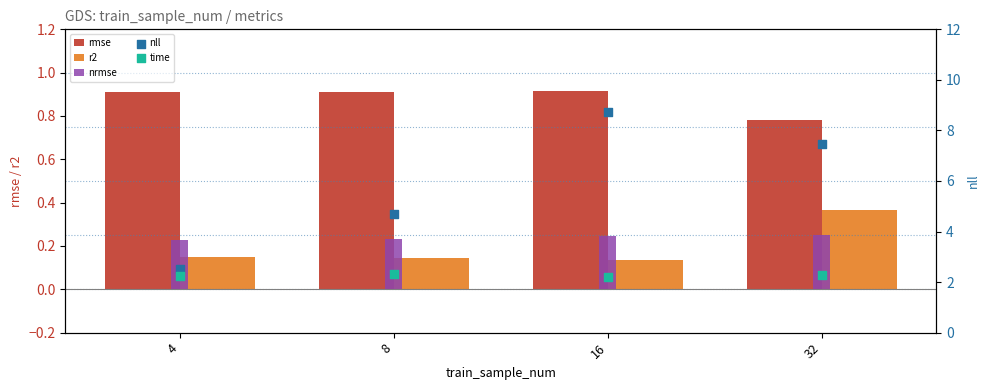

At how many categories does at least one series exceed 5?

2